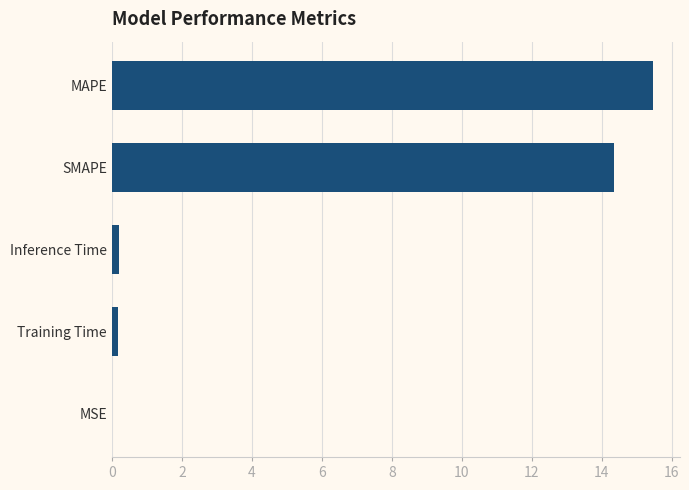

What is the greatest value displayed?

15.5